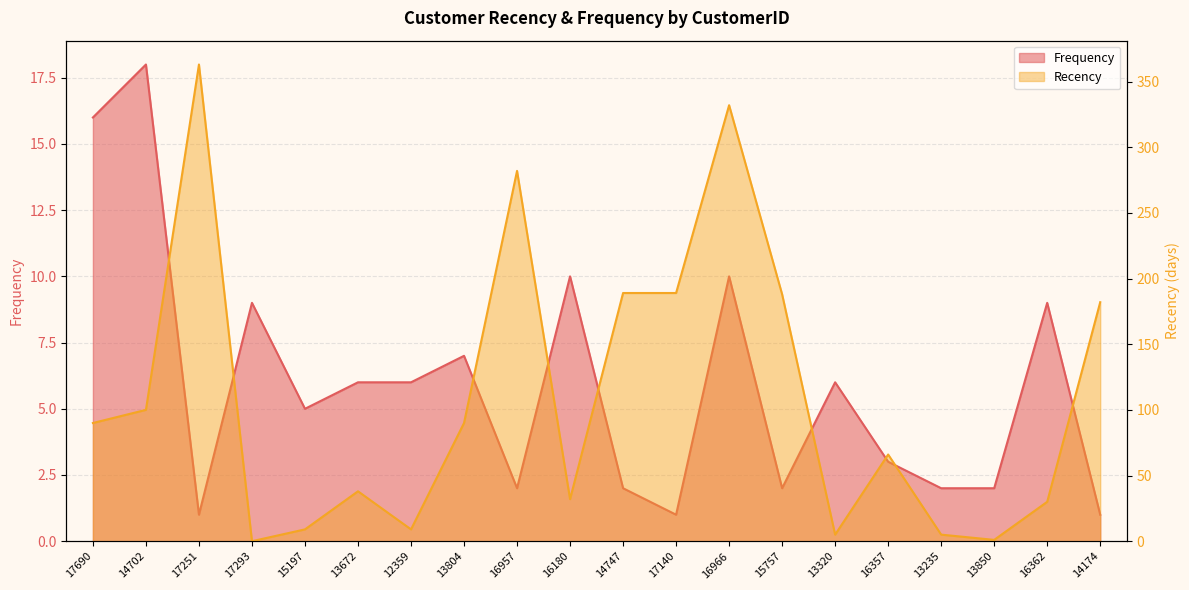

The Frequency series shows 2 at 15757. True or false?

True